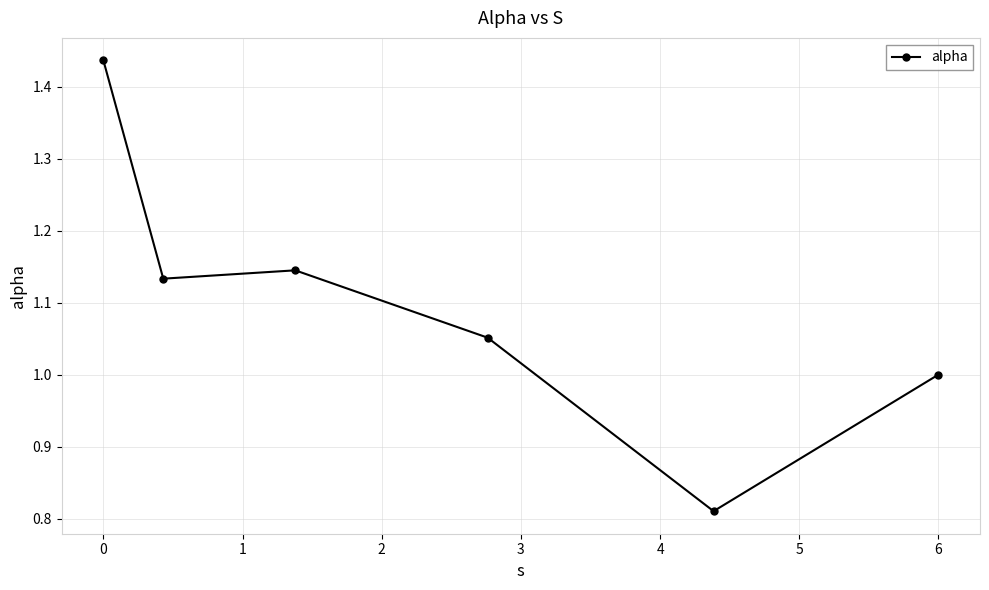

What is the sum of all values?

6.6